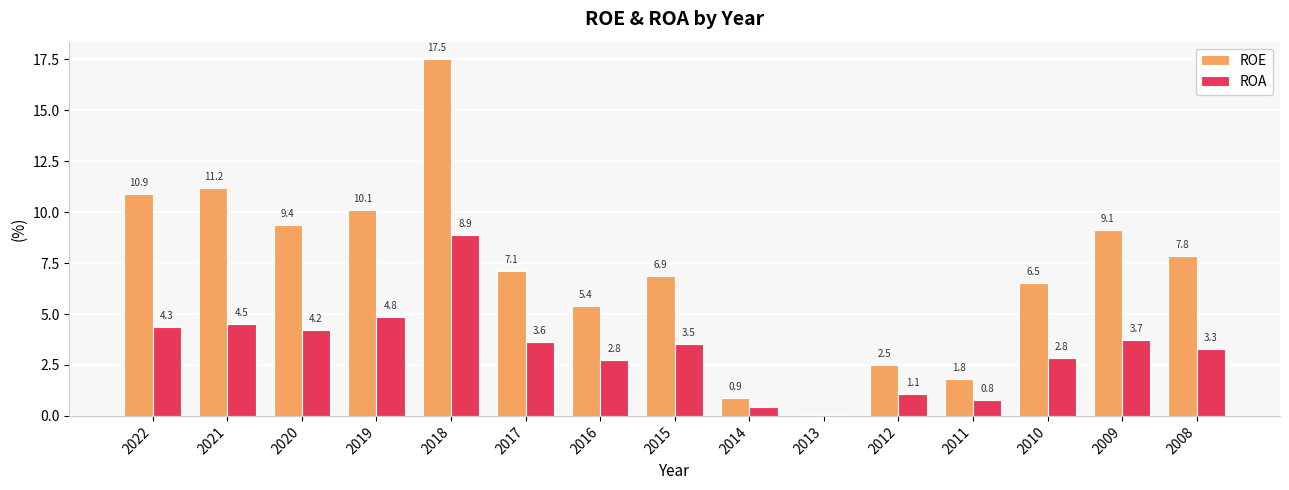

How many values in the ROA series exceed 3?

9